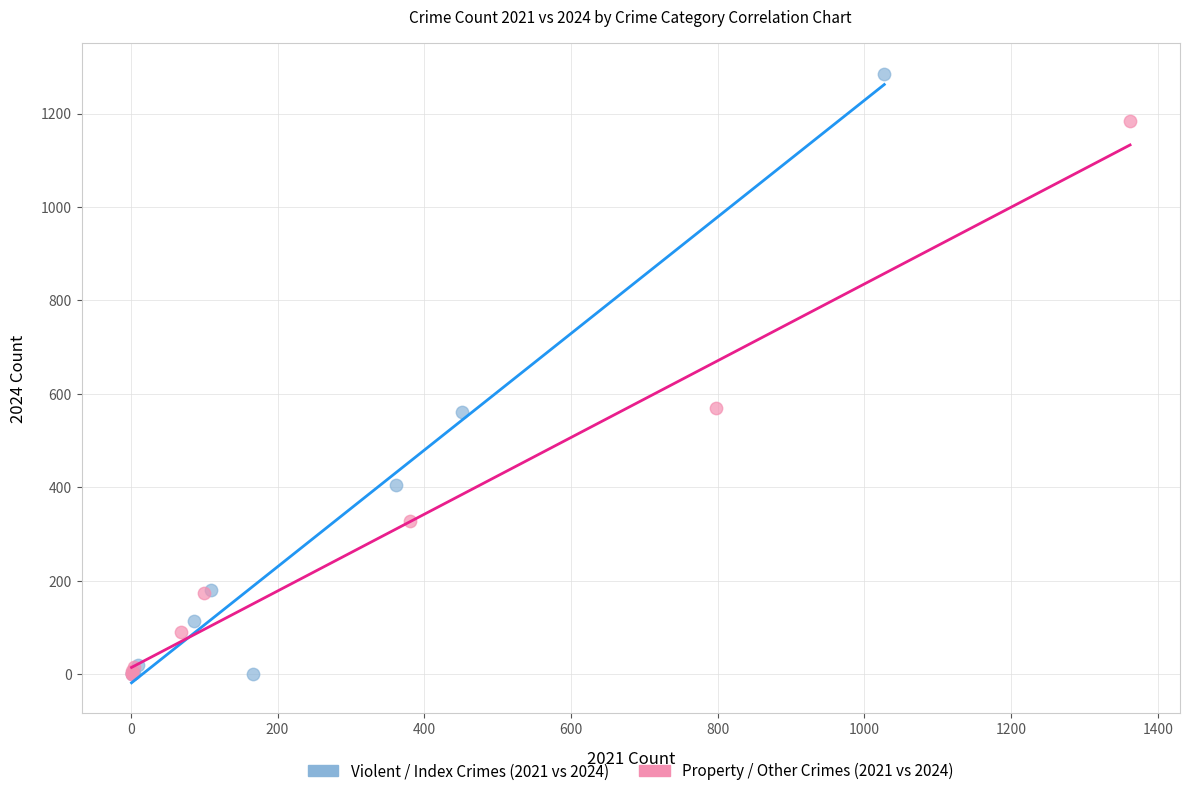

What are all the series names shown in the legend?

Violent / Index Crimes (2021 vs 2024), Property / Other Crimes (2021 vs 2024)